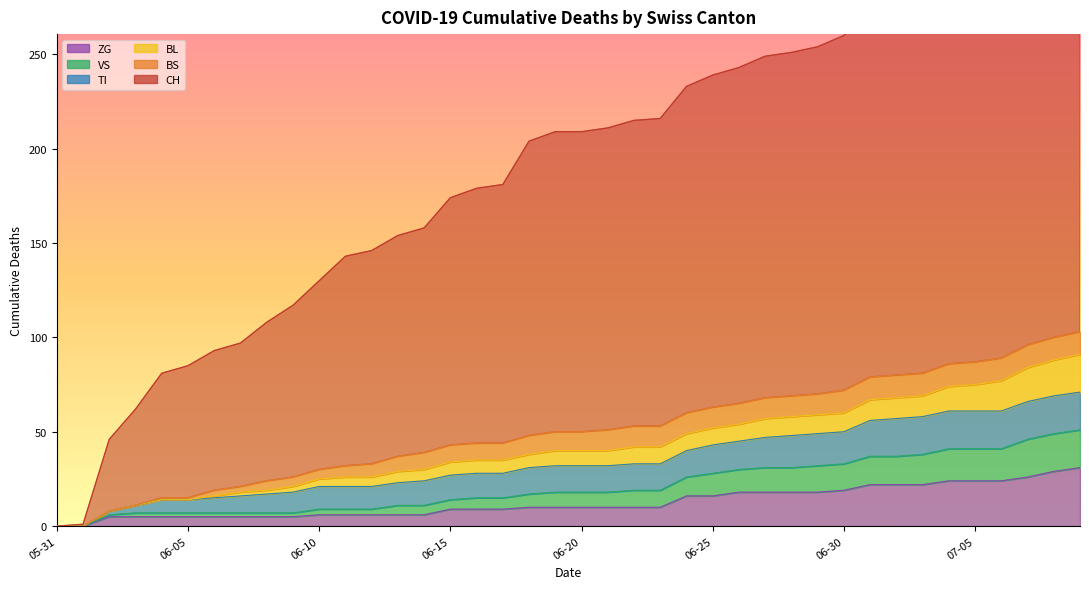

List the labels in order of CH value, smallest first.

2020-05-31, 2020-06-01, 2020-06-02, 2020-06-03, 2020-06-04, 2020-06-05, 2020-06-06, 2020-06-07, 2020-06-08, 2020-06-09, 2020-06-10, 2020-06-11, 2020-06-12, 2020-06-13, 2020-06-14, 2020-06-15, 2020-06-16, 2020-06-17, 2020-06-18, 2020-06-19, 2020-06-20, 2020-06-21, 2020-06-22, 2020-06-23, 2020-06-24, 2020-06-25, 2020-06-26, 2020-06-27, 2020-06-28, 2020-06-29, 2020-06-30, 2020-07-01, 2020-07-02, 2020-07-03, 2020-07-04, 2020-07-05, 2020-07-06, 2020-07-07, 2020-07-08, 2020-07-09